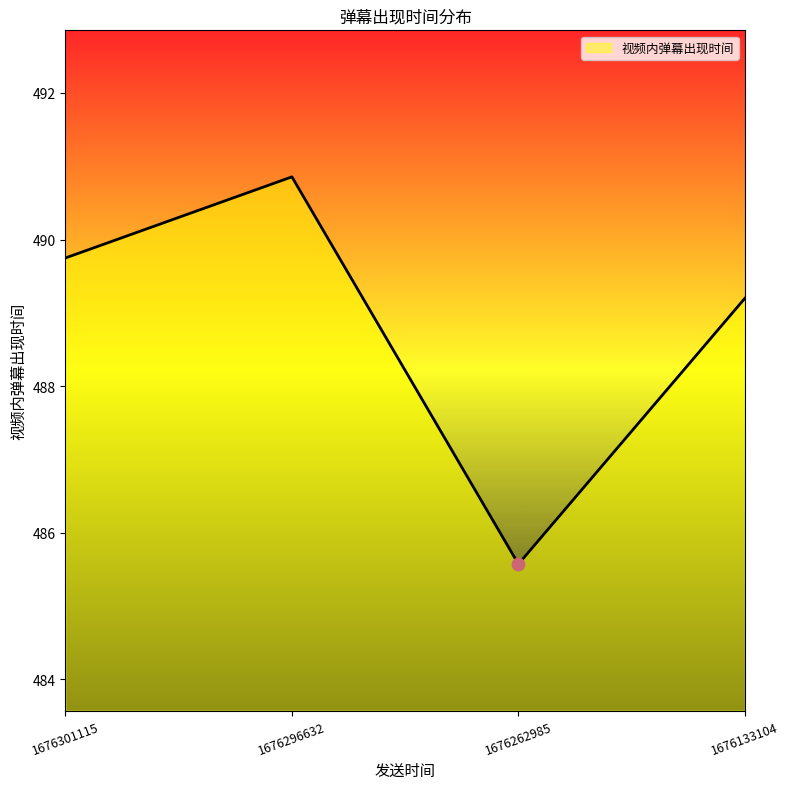

What is the ratio of the value at 1676133104 to the value at 1676301115?

1.0